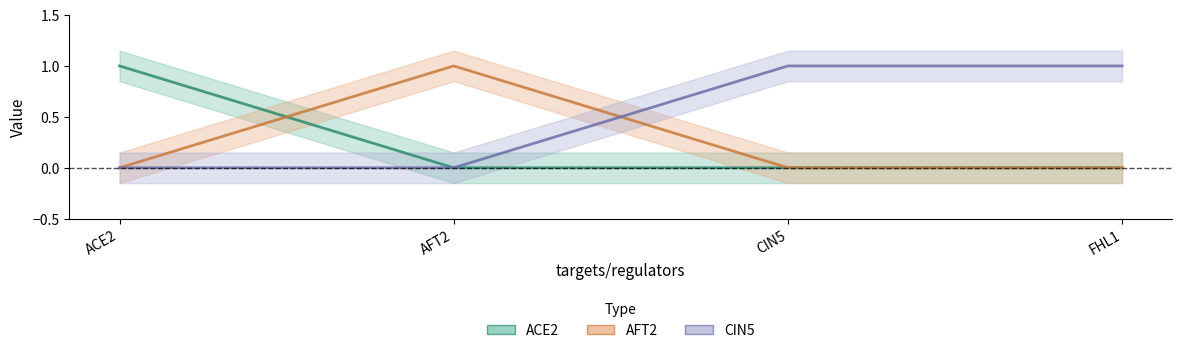

At which category does the chart reach its minimum across all series?

AFT2